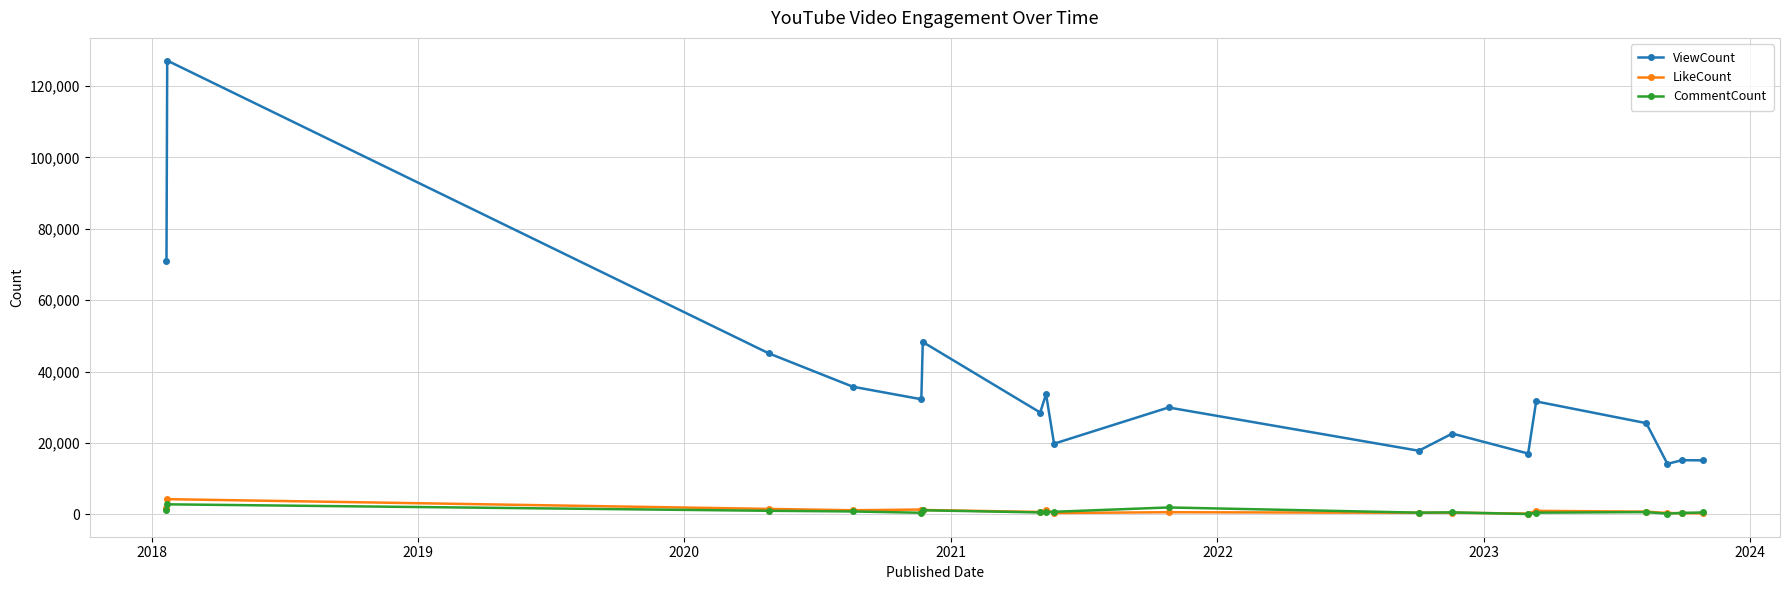

Which series has the widest spread of values?

ViewCount